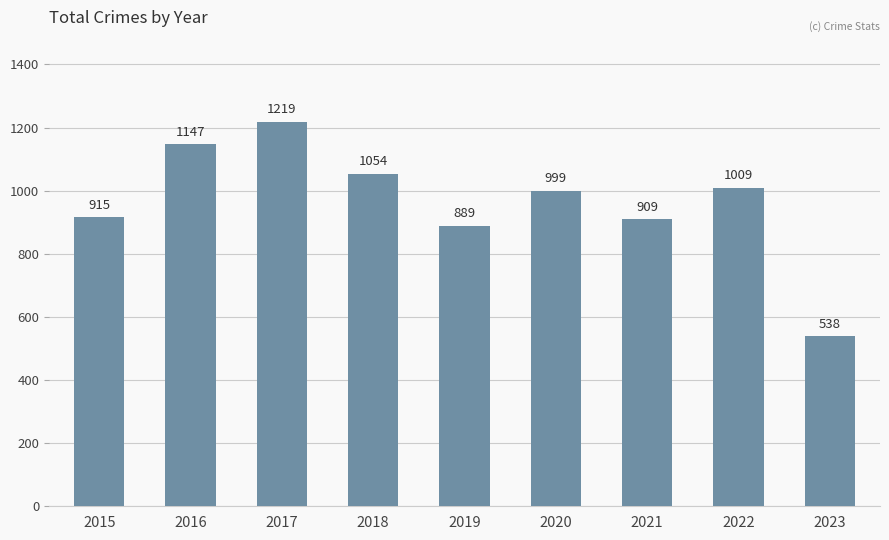

What is the difference between the second highest and minimum values?

609